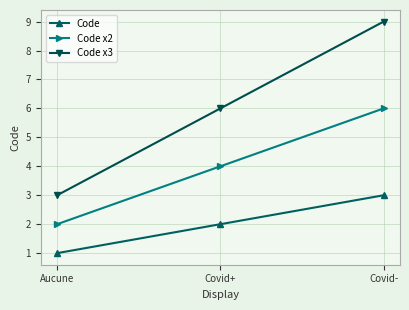

What is the spread (max minus min) of values at Covid+?

4